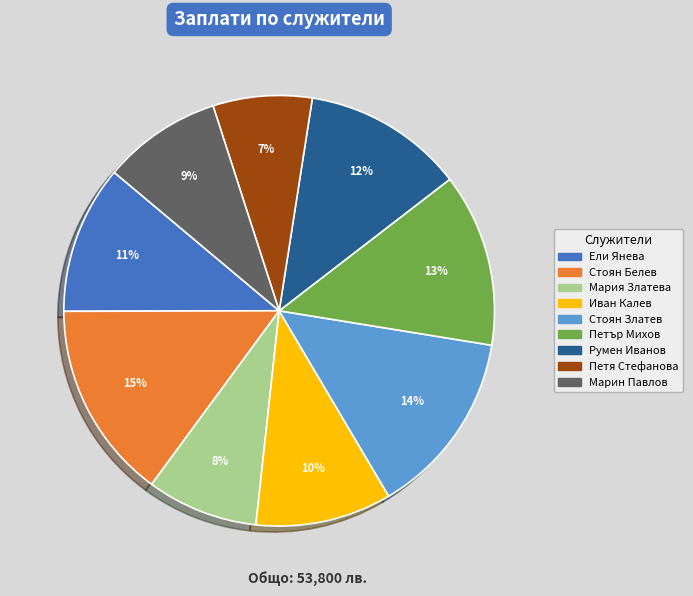

The Петър Михов slice represents 13% of the pie. True or false?

True